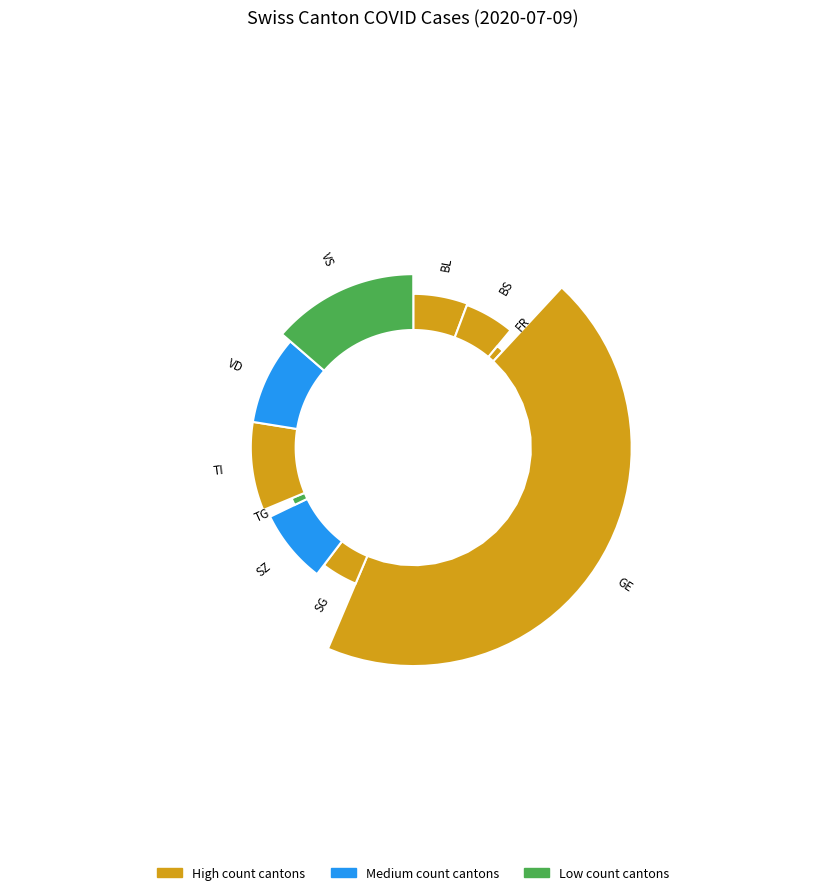

How much of the chart is everything except SZ?

92.5%